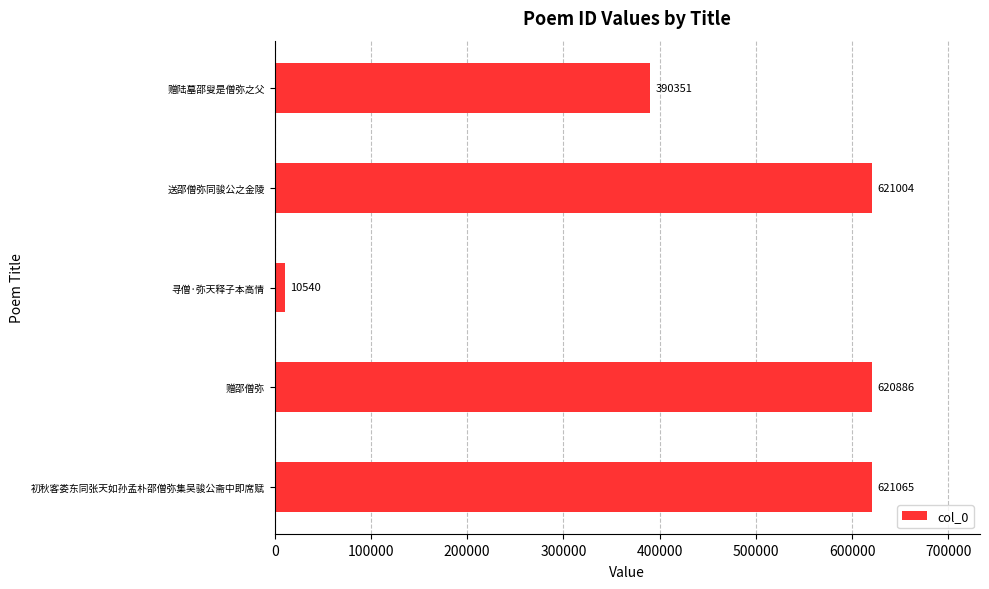

Are the bars horizontal?

Yes